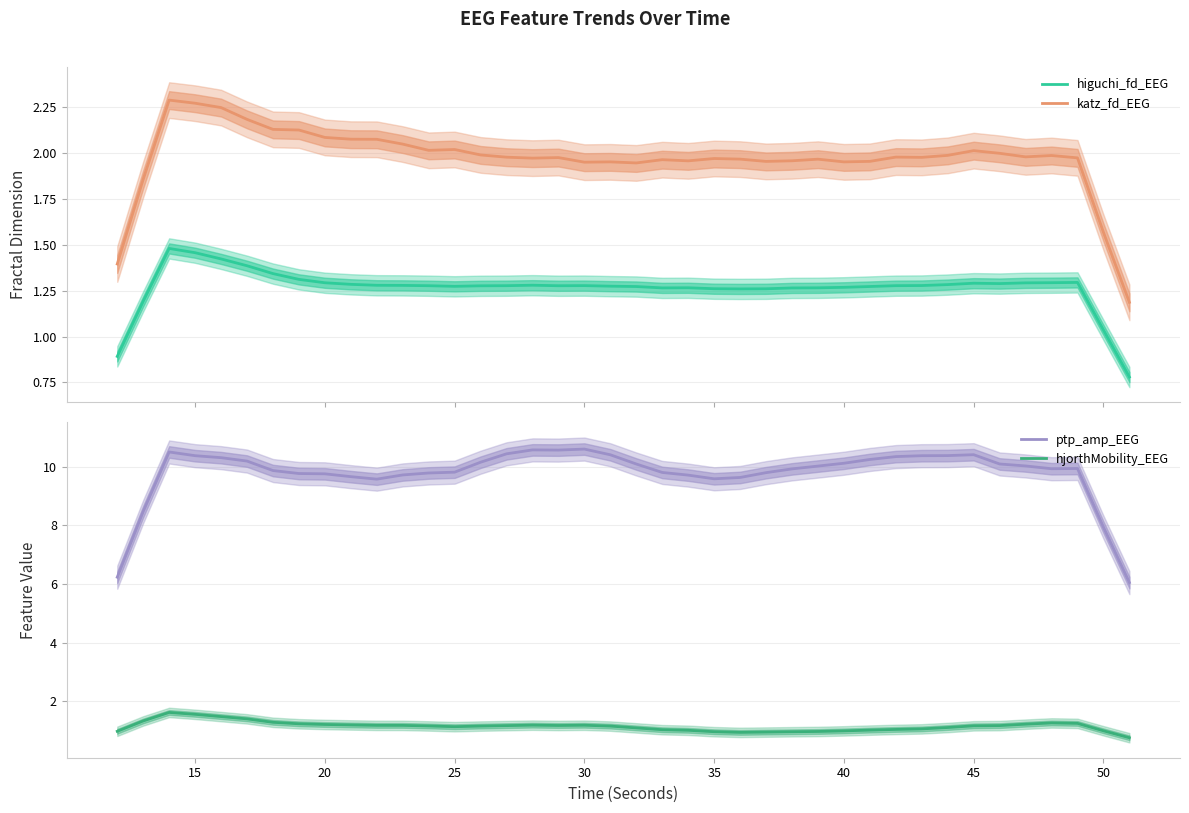

Reading left to right, what are all the values shown in this chart?

higuchi_fd_EEG: 0.9	1.2	1.5	1.5	1.4	1.4	1.3	1.3	1.3	1.3	1.3	1.3	1.3	1.3	1.3	1.3	1.3	1.3	1.3	1.3	1.3	1.3	1.3	1.3	1.3	1.3	1.3	1.3	1.3	1.3	1.3	1.3	1.3	1.3	1.3	1.3	1.3	1.3	1.0	0.8
katz_fd_EEG: 1.4	1.9	2.3	2.3	2.2	2.2	2.1	2.1	2.1	2.1	2.1	2.0	2.0	2.0	2.0	2.0	2.0	2.0	1.9	1.9	1.9	2.0	2.0	2.0	2.0	2.0	2.0	2.0	1.9	2.0	2.0	2.0	2.0	2.0	2.0	2.0	2.0	2.0	1.6	1.2
ptp_amp_EEG: 6.2	8.5	10.5	10.4	10.3	10.2	9.9	9.8	9.8	9.7	9.6	9.7	9.8	9.8	10.2	10.4	10.6	10.6	10.6	10.4	10.1	9.8	9.7	9.6	9.6	9.8	9.9	10.0	10.1	10.2	10.3	10.4	10.4	10.4	10.1	10.0	9.9	9.9	7.9	6.1
hjorthMobility_EEG: 1.0	1.3	1.6	1.6	1.5	1.4	1.3	1.2	1.2	1.2	1.2	1.2	1.2	1.1	1.2	1.2	1.2	1.2	1.2	1.2	1.1	1.0	1.0	1.0	0.9	1.0	1.0	1.0	1.0	1.0	1.0	1.1	1.1	1.2	1.2	1.2	1.3	1.3	1.0	0.8